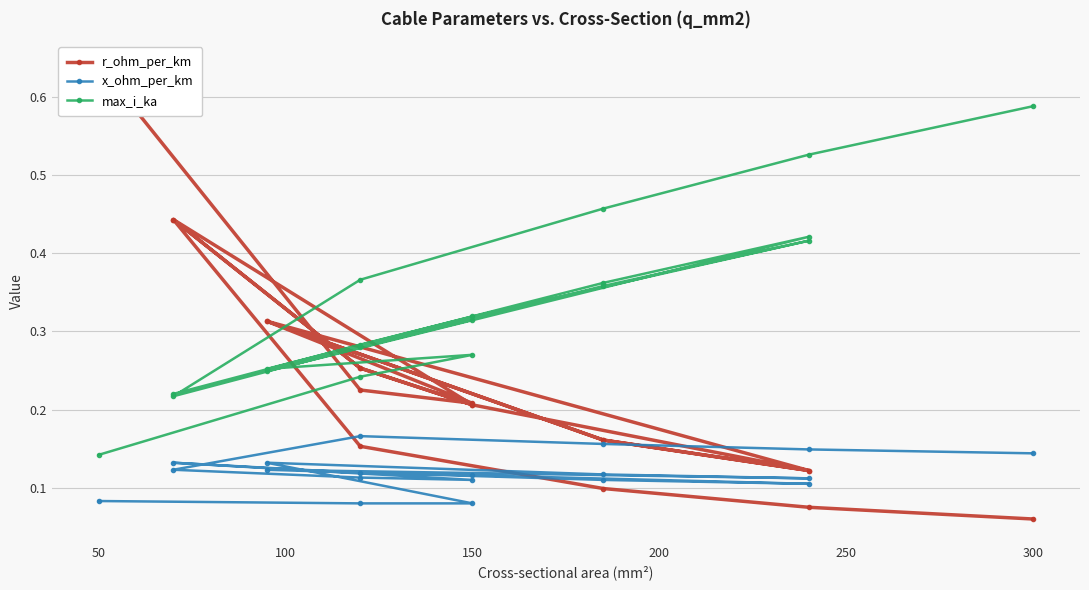

Count the number of categories in the chart.

19